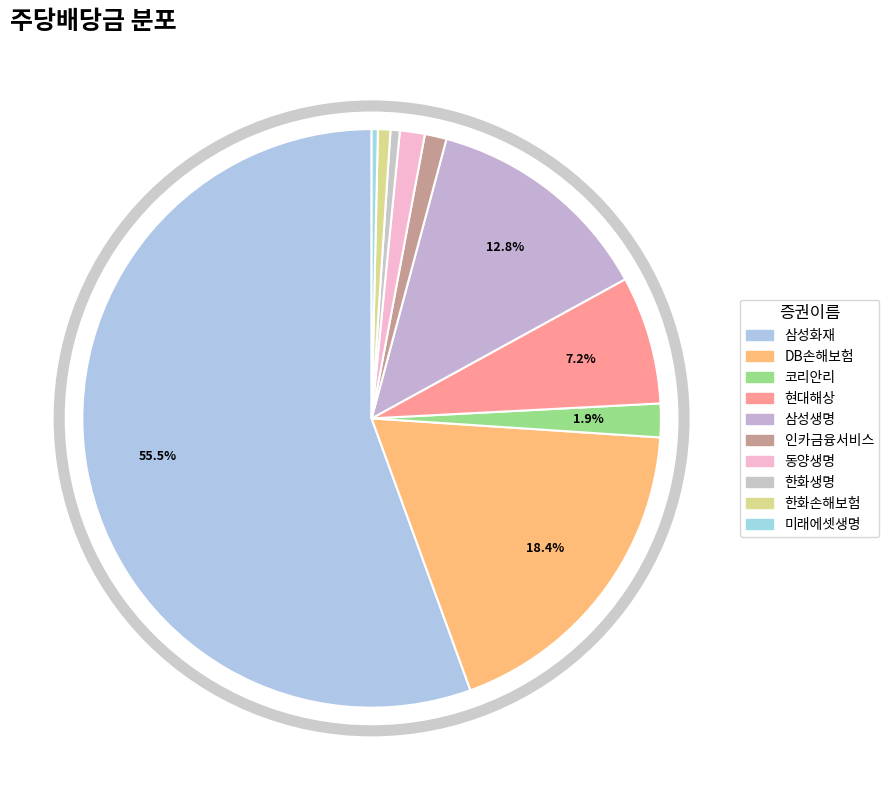

The 삼성생명 slice represents 13% of the pie. True or false?

True